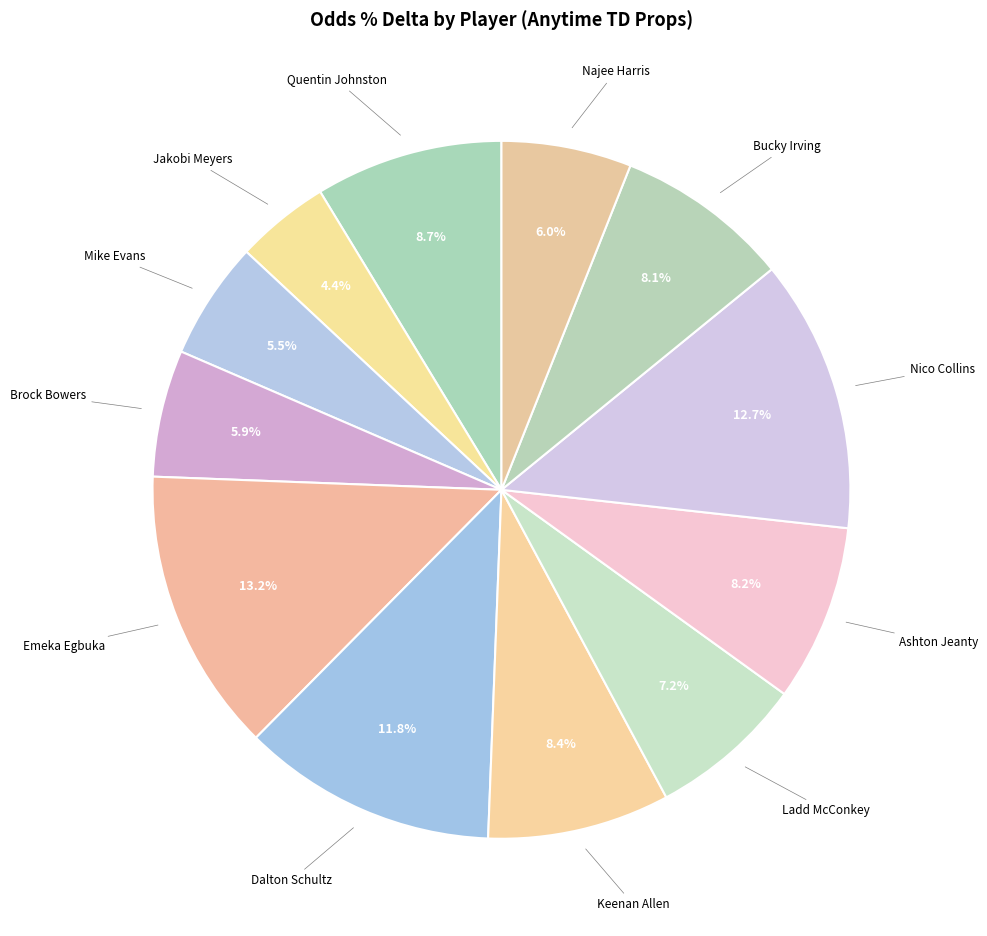

How many segments does this pie chart have?

12